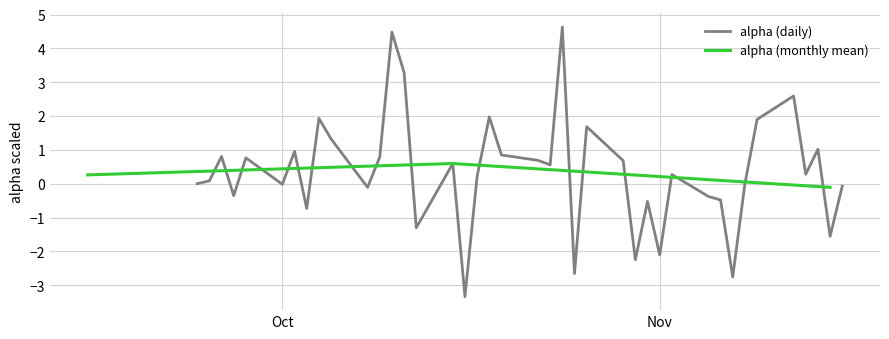

What is the lowest value of the alpha (daily) series?

-3.3